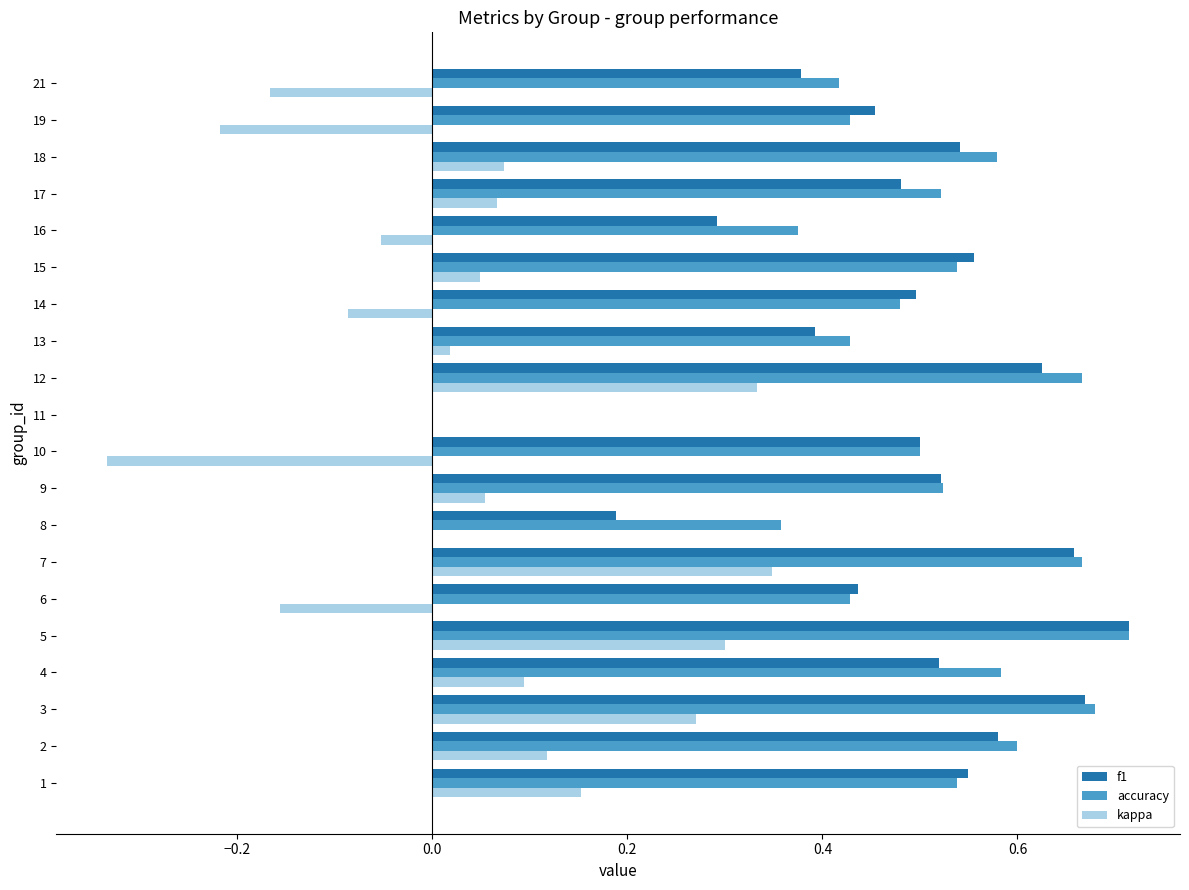

True or false: kappa has a value of -0.5 at 10.

False